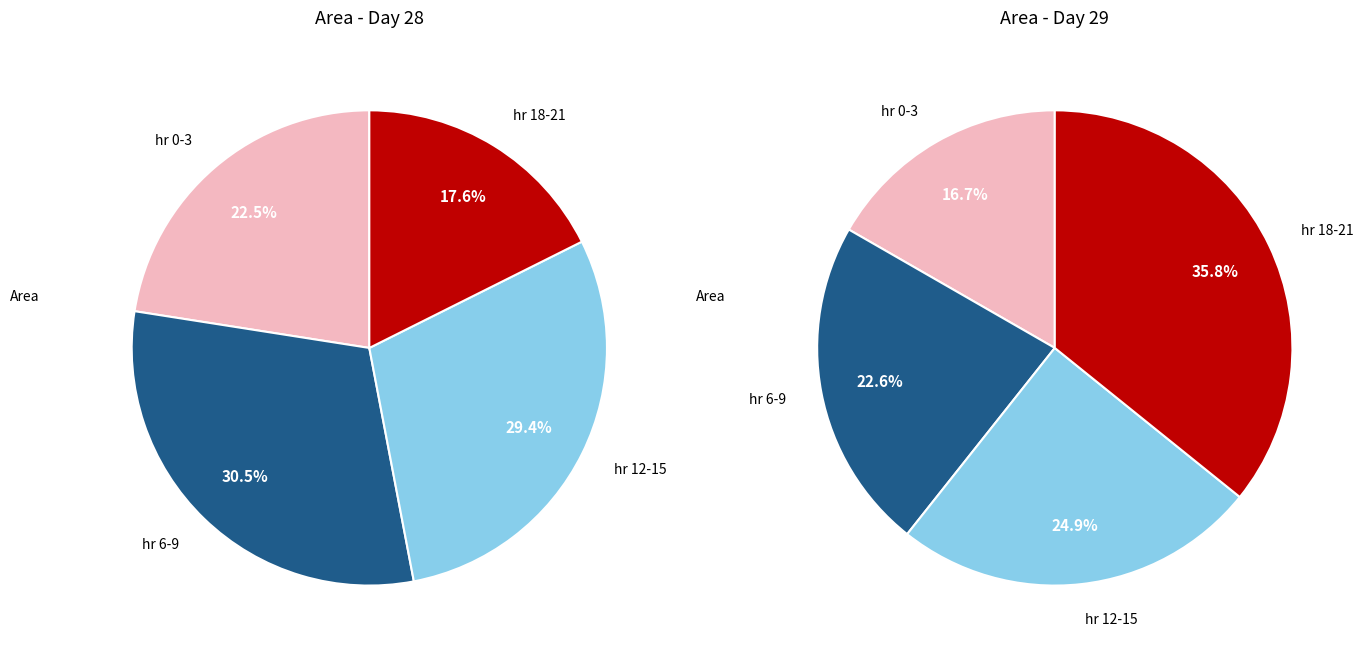

To the nearest percent, what is the difference between the 2 and 1 slice percentages?

3%